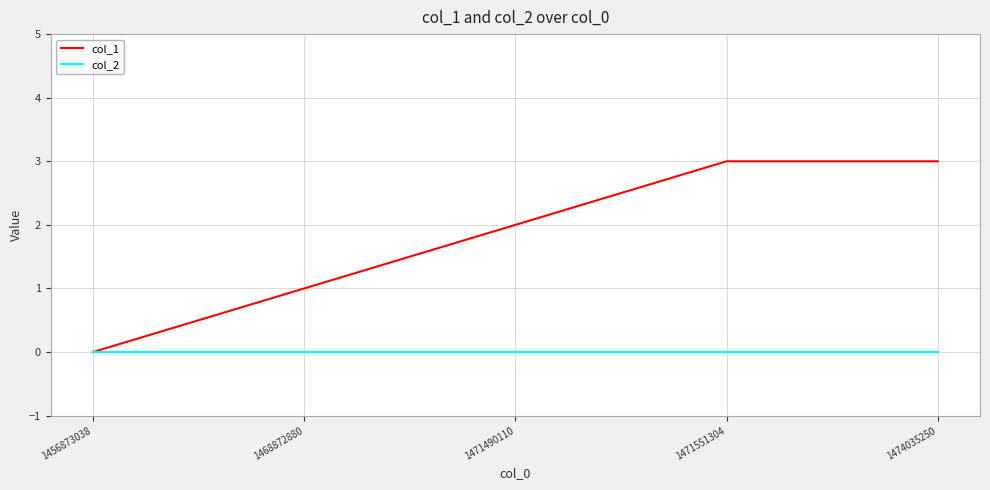

Between 1456873038 and 1471490110, which series saw the biggest shift?

col_1